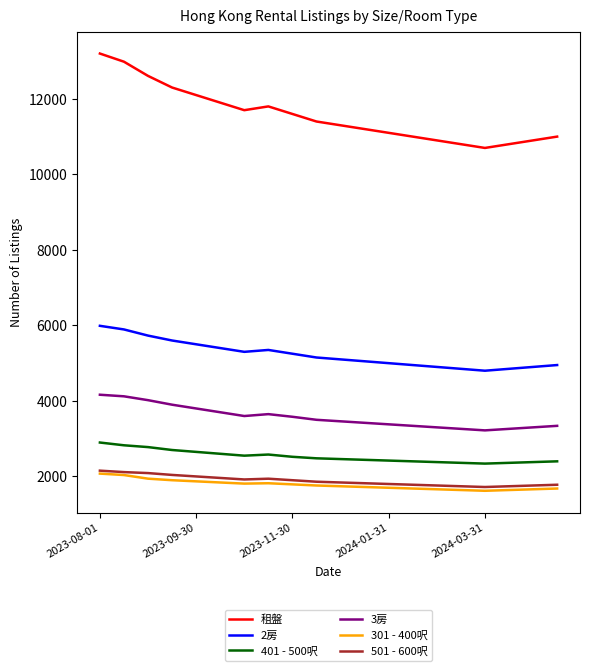

True or false: 2房 and 租盤 intersect in this chart.

False